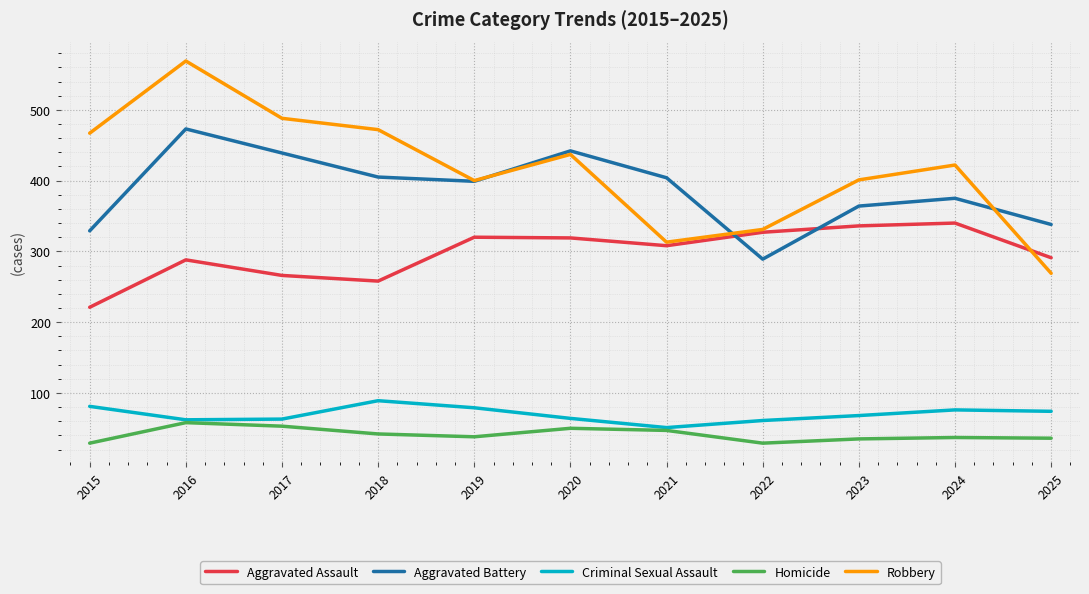

At which label does Aggravated Battery first exceed 399?

2016